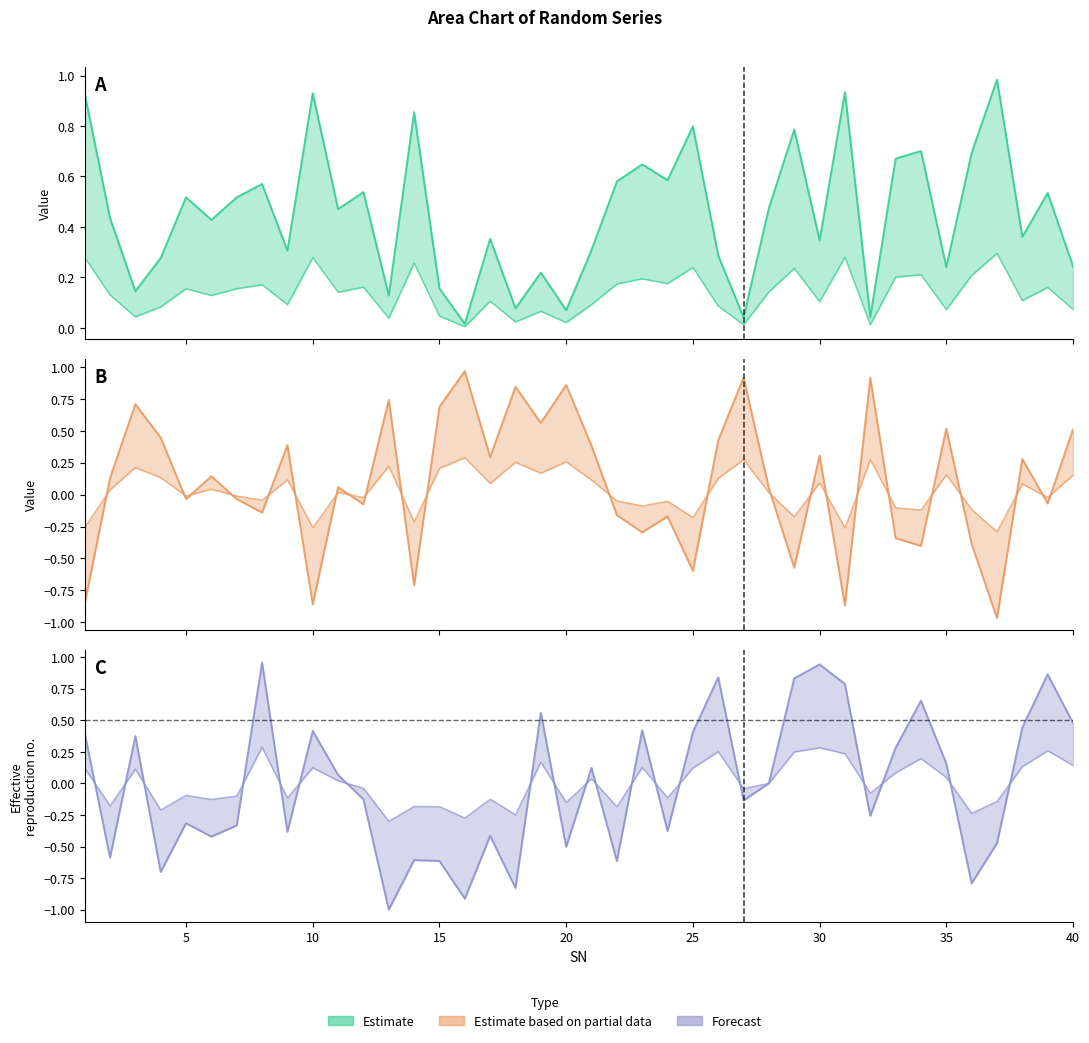

Does the chart display data point markers on the line(s)?

No